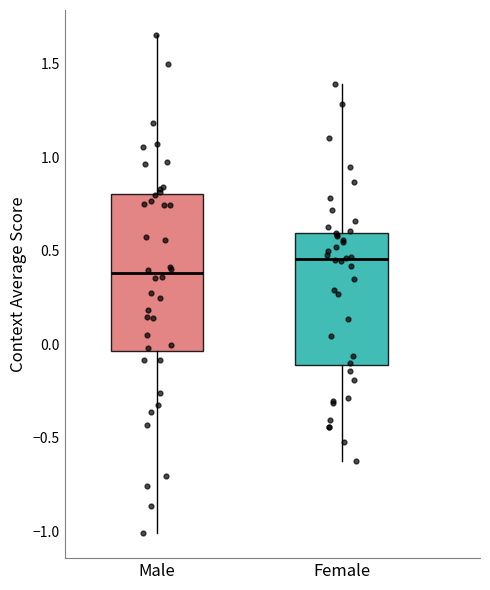

Reading left to right, read every box against the y-axis: the position of its median line, the range the box covers, and the ends of its whiskers. The values are not printed on the chart, so give them approximately, as read against the axis.

Male: median 0.40, box -0.05 to 0.80, whiskers -1.00 to 1.65
Female: median 0.45, box -0.10 to 0.60, whiskers -0.65 to 1.40